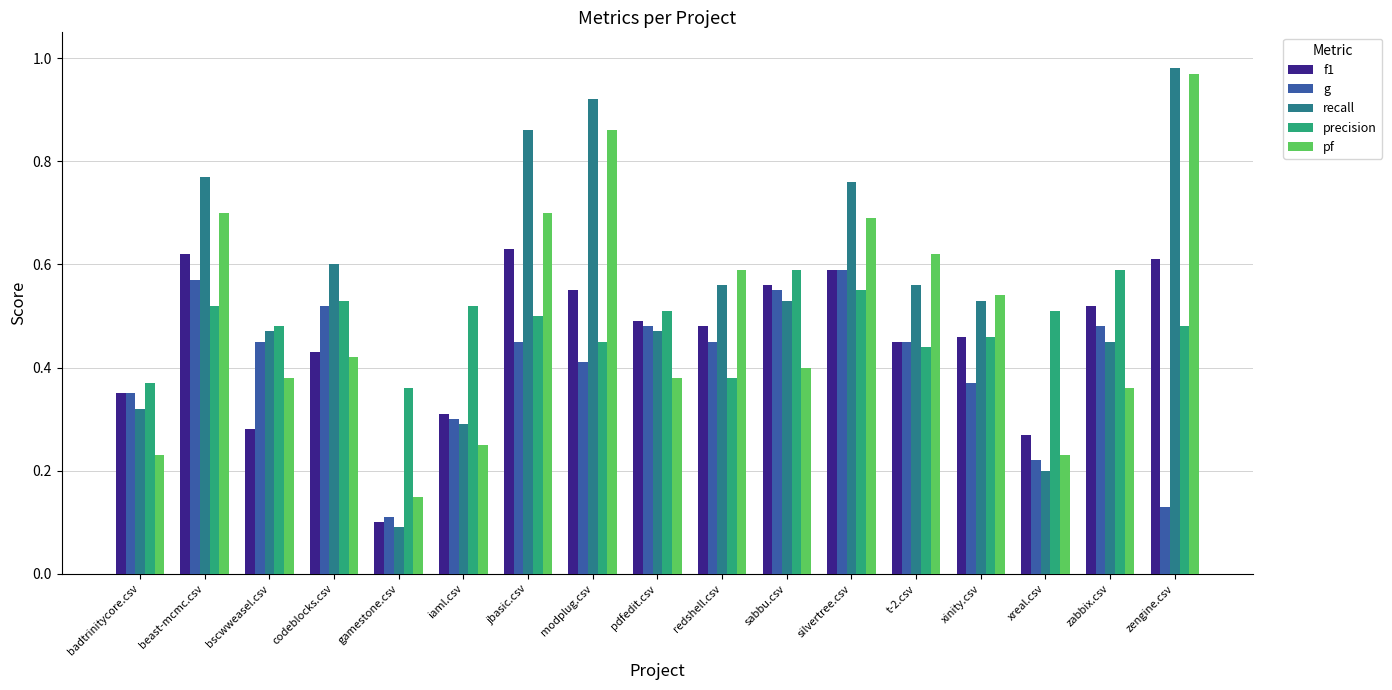

True or false: g has a value of 0.5 at iaml.csv.

False